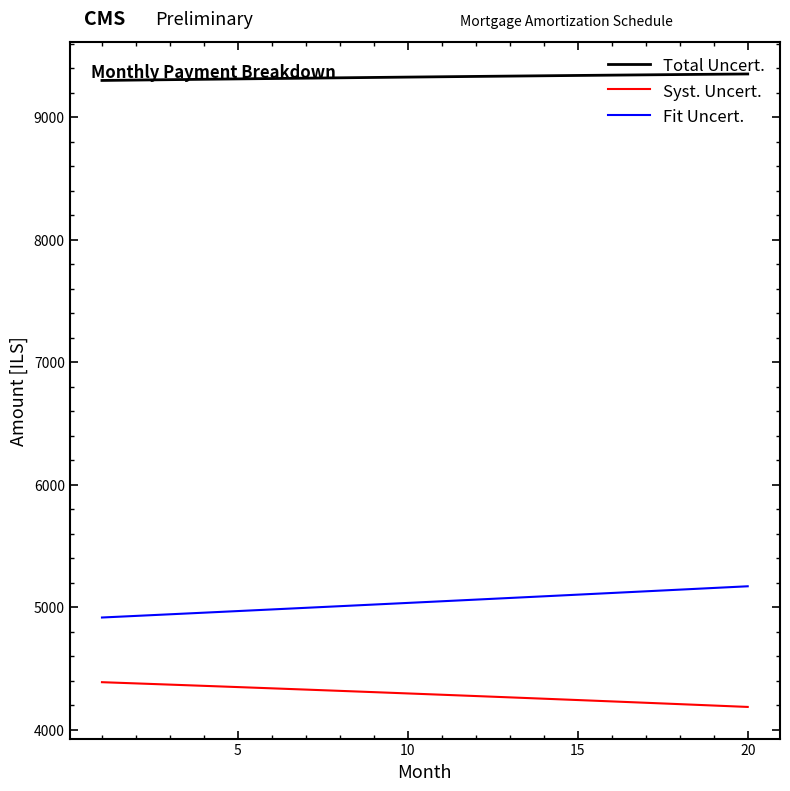

What is the smallest value displayed?

4184.6